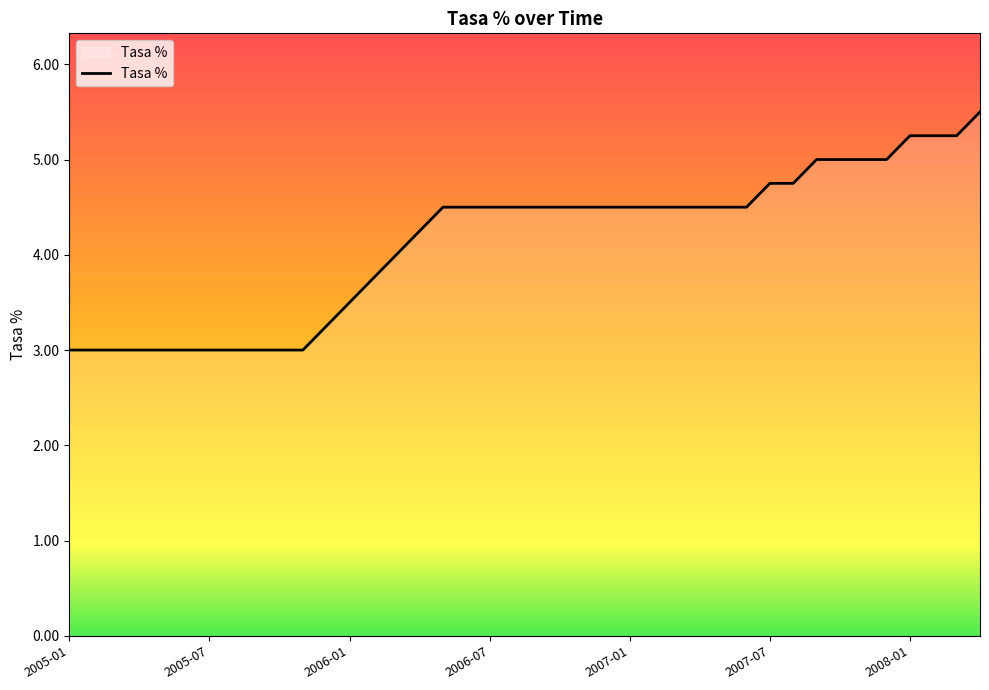

What is the minimum value shown in the chart?

3.0